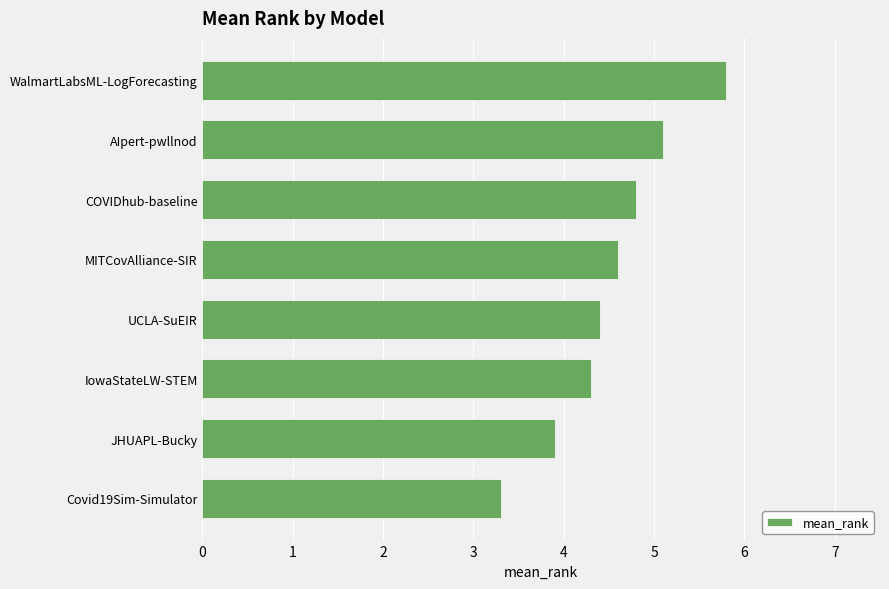

List the labels in order of value, smallest first.

Covid19Sim-Simulator, JHUAPL-Bucky, IowaStateLW-STEM, UCLA-SuEIR, MITCovAlliance-SIR, COVIDhub-baseline, AIpert-pwllnod, WalmartLabsML-LogForecasting